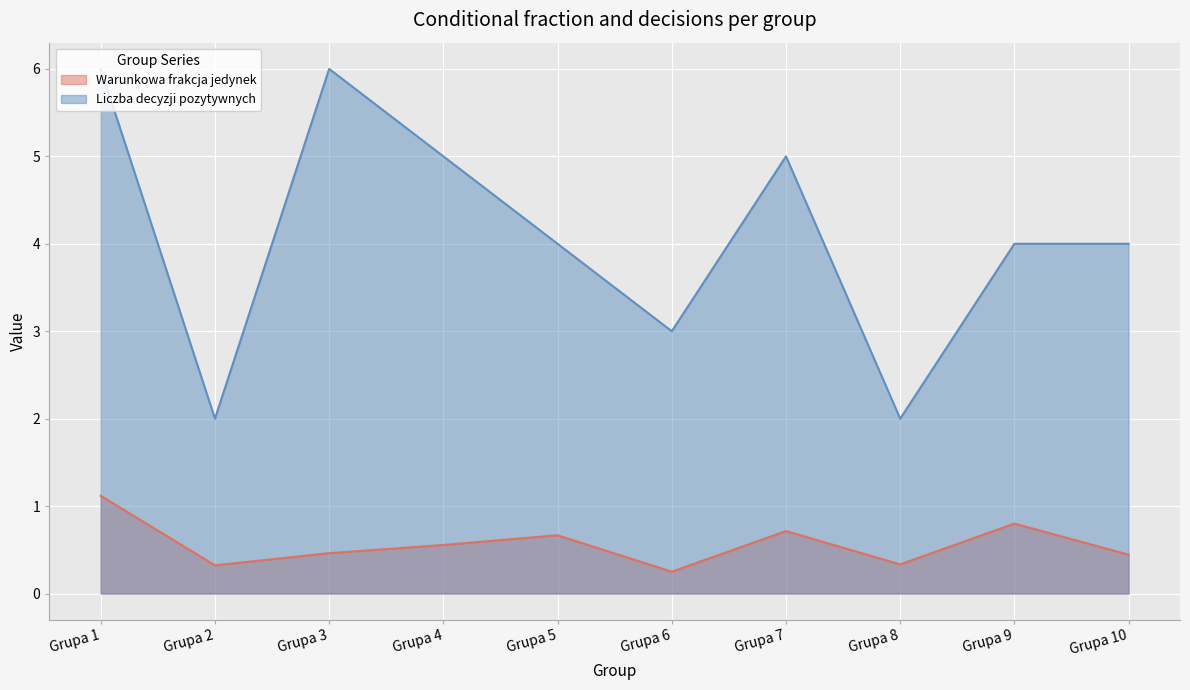

True or false: Warunkowa frakcja jedynek has more than 0 interior local peaks.

True